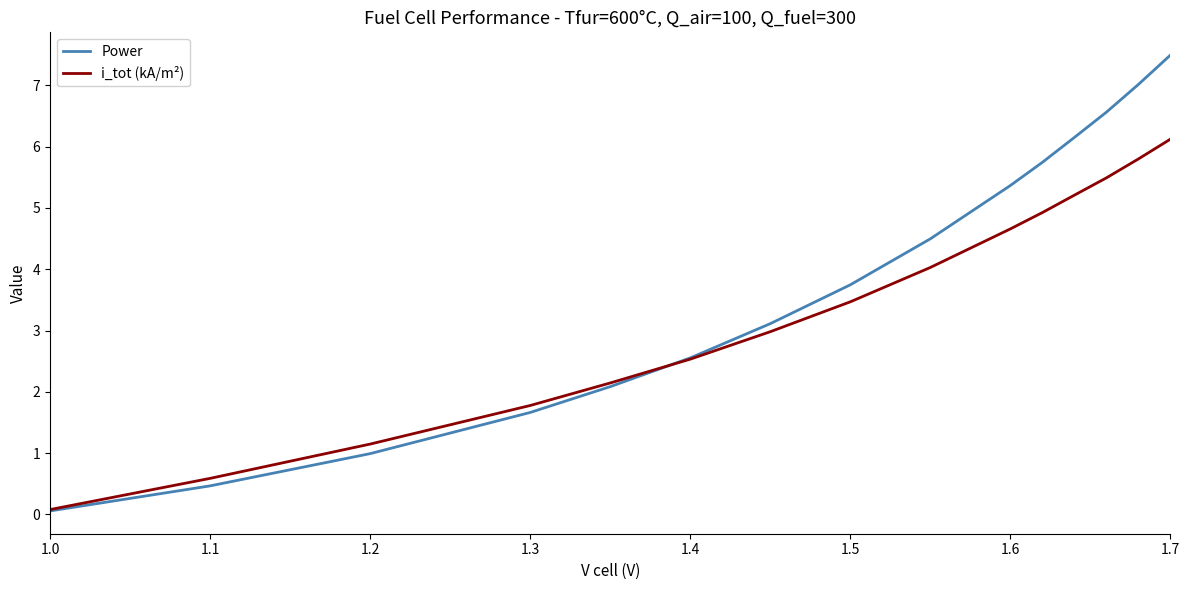

Which series has the largest total across all categories?

Power